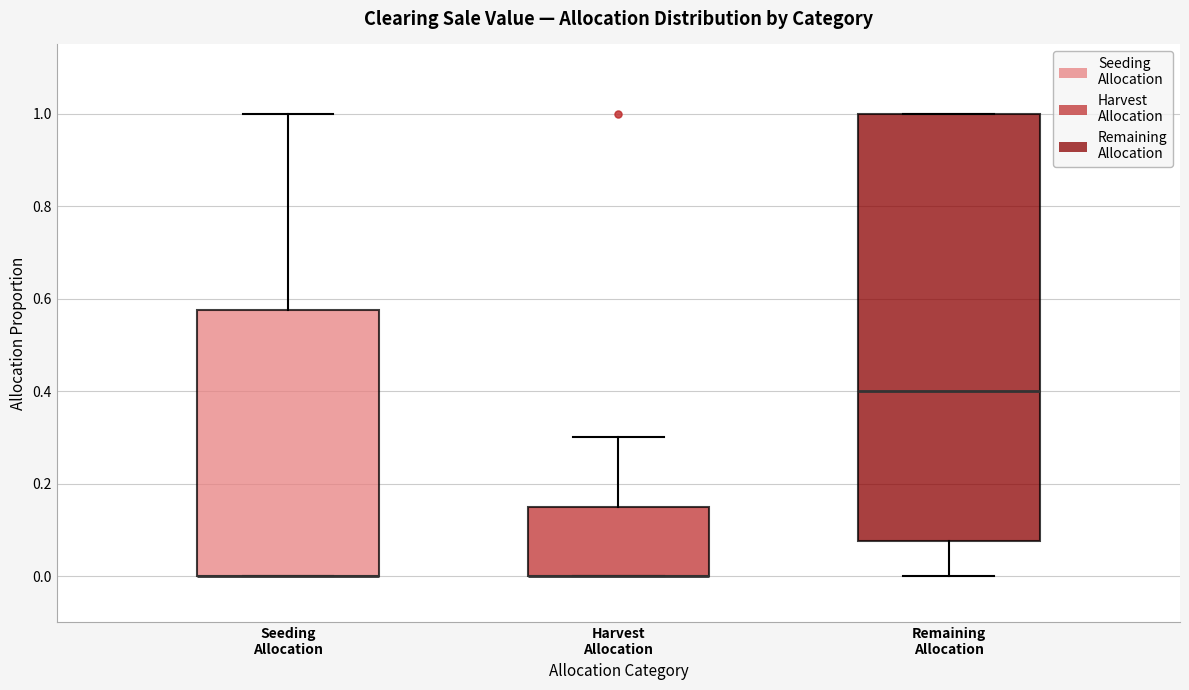

Reading left to right, transcribe this box plot: for each box, give where its median line is, the range the box spans, and where its two whiskers end, as read against the y-axis. The values are not printed on the chart, so give them approximately, as read against the axis.

Seeding Allocation: median 0.00 (drawn on the box's lower edge), box 0.00 to 0.58, whiskers 0.00 to 1.00
Harvest Allocation: median 0.00 (drawn on the box's lower edge), box 0.00 to 0.16, whiskers 0.00 to 0.30
Remaining Allocation: median 0.40, box 0.08 to 1.00, whiskers 0.00 to 1.00